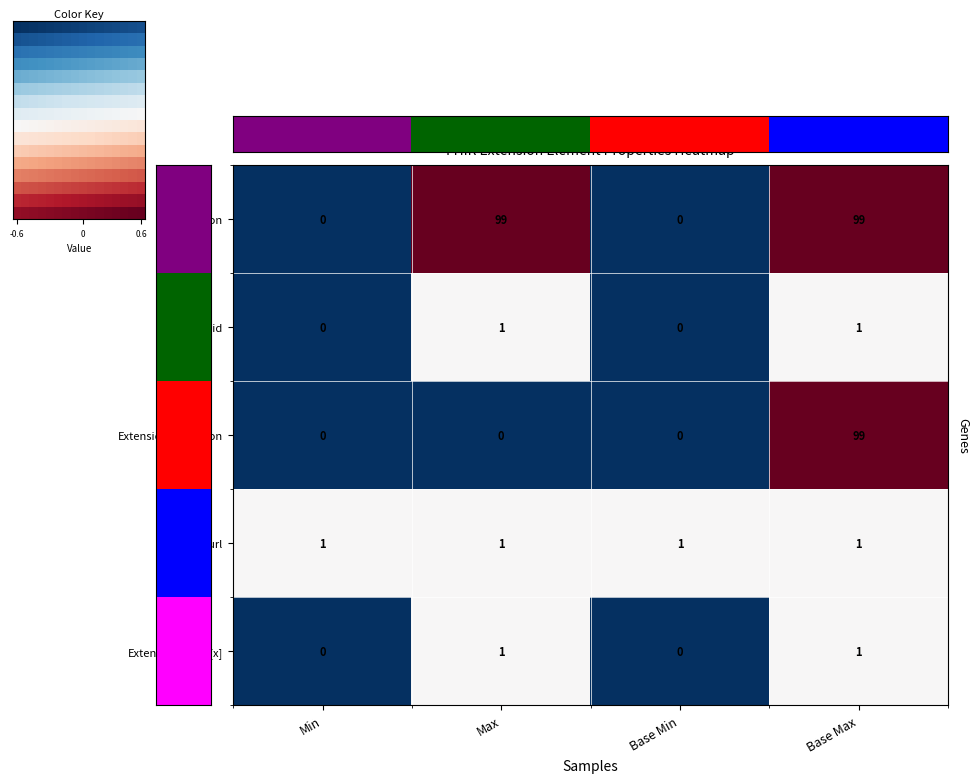

What is the difference between the maximum and minimum values in the Extension.extension series?

99